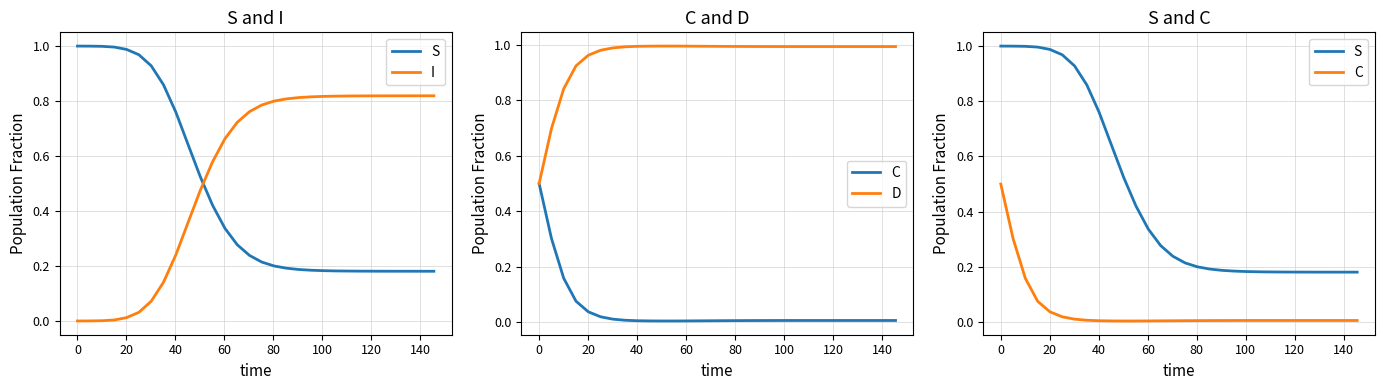

Reading left to right, list all the values displayed in this chart.

S: 1.0	1.0	1.0	1.0	1.0	1.0	0.9	0.9	0.8	0.6	0.5	0.4	0.3	0.3	0.2	0.2	0.2	0.2	0.2	0.2	0.2	0.2	0.2	0.2	0.2	0.2	0.2	0.2	0.2	0.2
I: 0.0	0.0	0.0	0.0	0.0	0.0	0.1	0.1	0.2	0.4	0.5	0.6	0.7	0.7	0.8	0.8	0.8	0.8	0.8	0.8	0.8	0.8	0.8	0.8	0.8	0.8	0.8	0.8	0.8	0.8
C: 0.5	0.3	0.2	0.1	0.0	0.0	0.0	0.0	0.0	0.0	0.0	0.0	0.0	0.0	0.0	0.0	0.0	0.0	0.0	0.0	0.0	0.0	0.0	0.0	0.0	0.0	0.0	0.0	0.0	0.0
D: 0.5	0.7	0.8	0.9	1.0	1.0	1.0	1.0	1.0	1.0	1.0	1.0	1.0	1.0	1.0	1.0	1.0	1.0	1.0	1.0	1.0	1.0	1.0	1.0	1.0	1.0	1.0	1.0	1.0	1.0